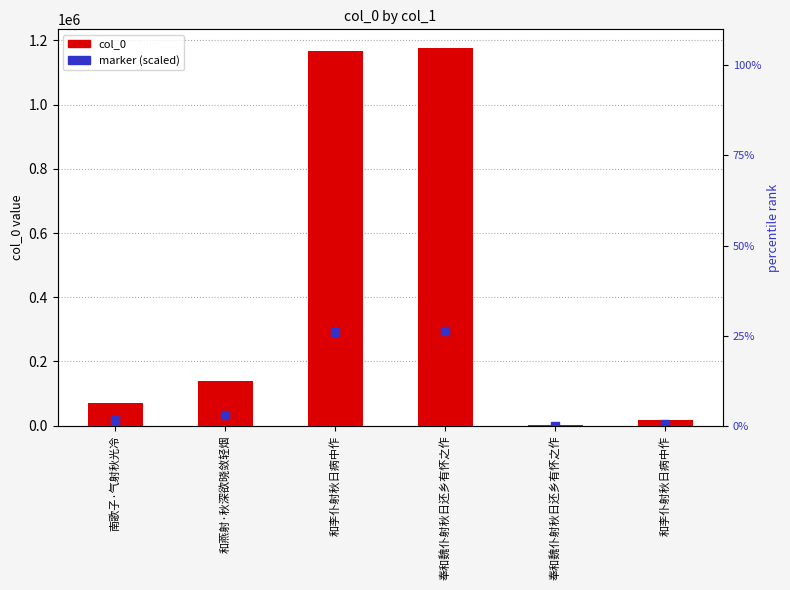

Which series has the largest total across all categories?

col_0